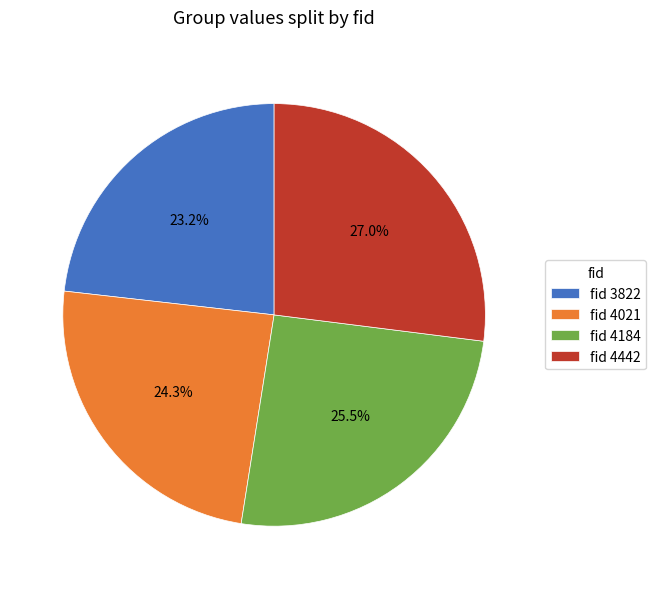

Does any single category account for the majority?

No